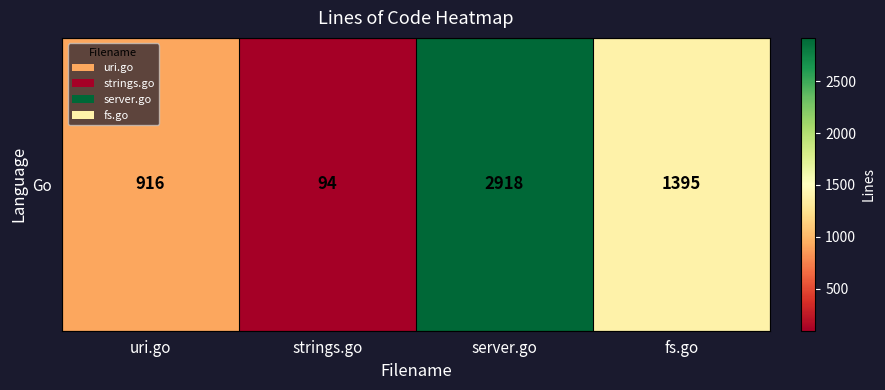

Reading left to right, list all the values displayed in this chart.

uri.go=916	strings.go=94	server.go=2918	fs.go=1395